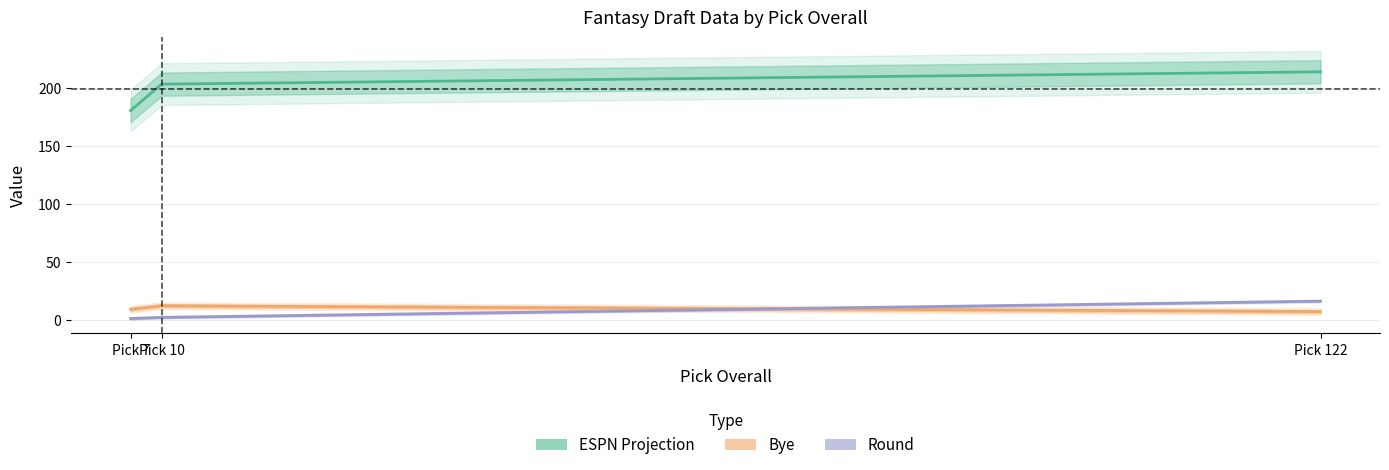

What is the total value across all series at Pick 7?

190.2